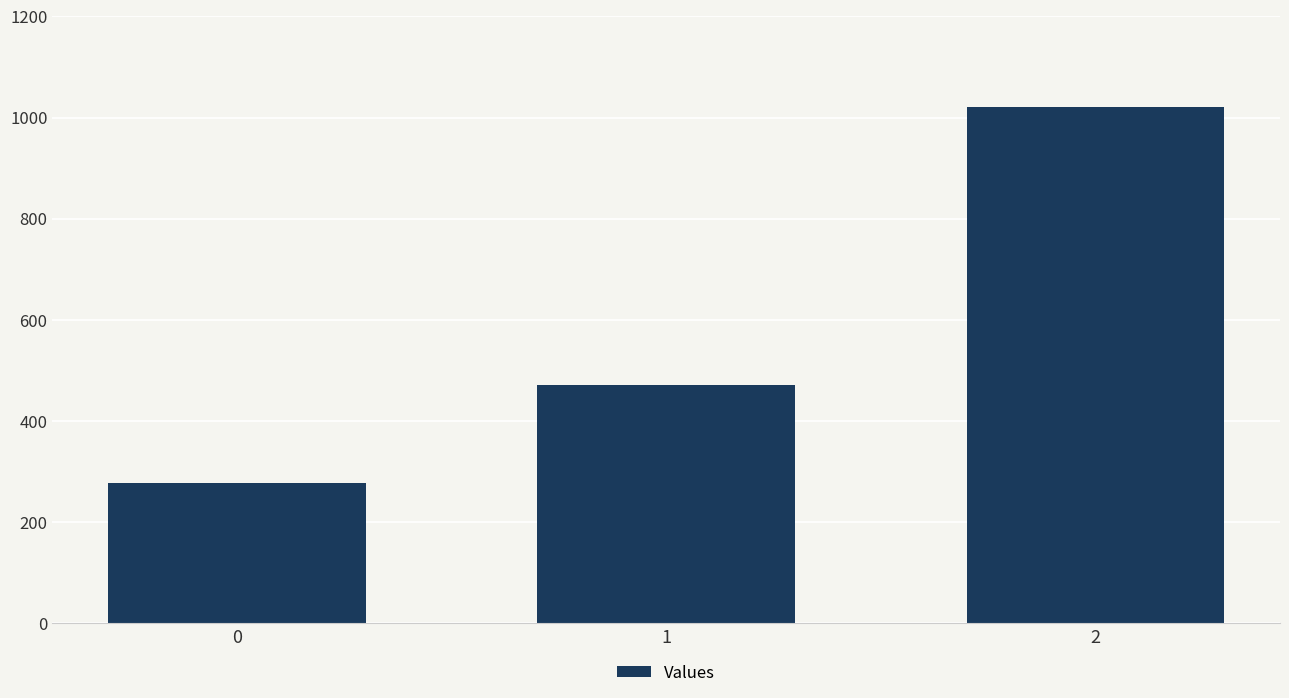

What is the sum of all values?

1769.2